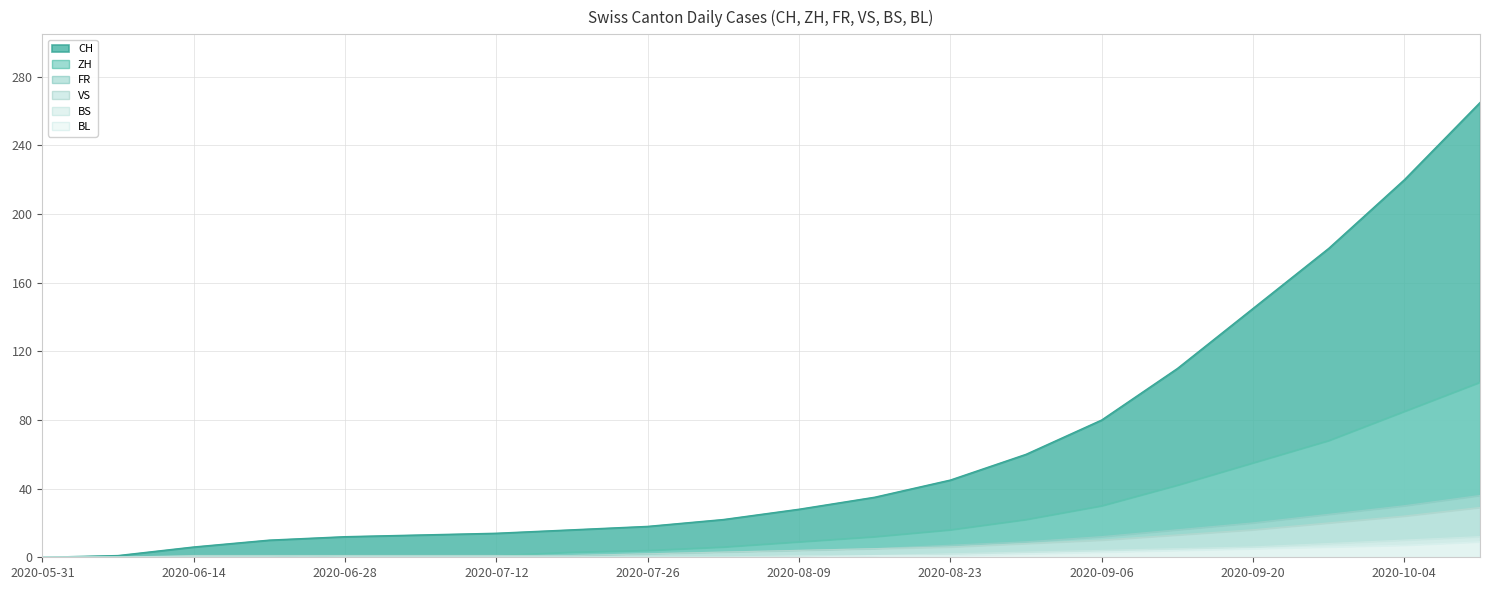

Which series has the largest range (max minus min)?

CH